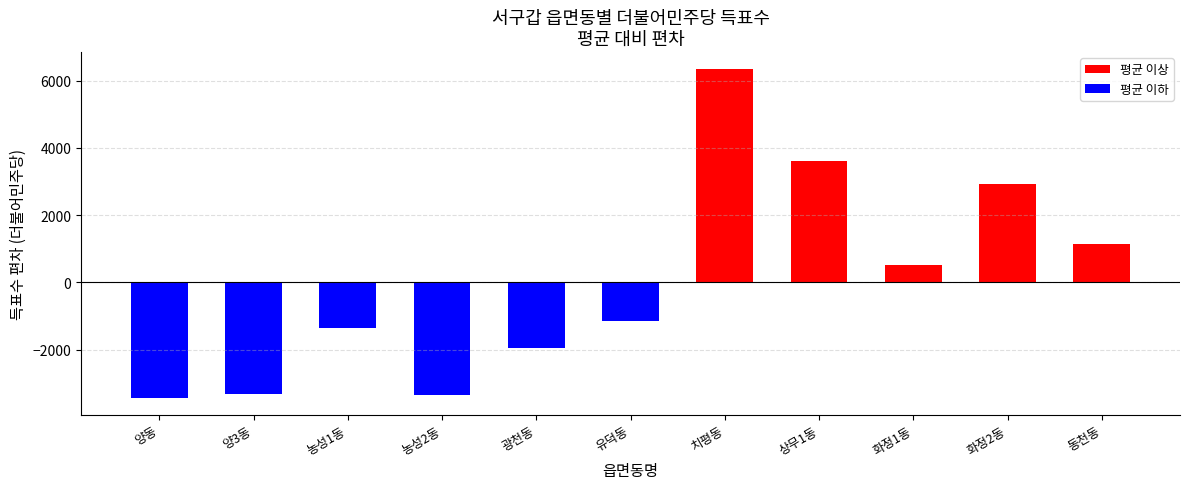

The value of 더불어민주당송갑석 at 양3동 is 1368. True or false?

False